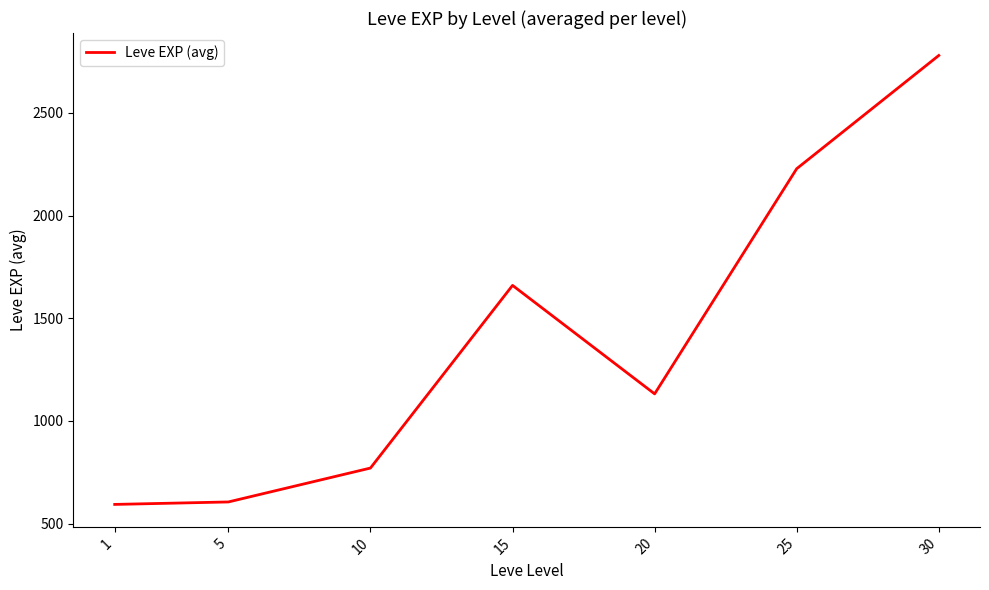

Reading right to left, what are all the values shown in this chart?

2779	2228	1132	1660	771	606	594